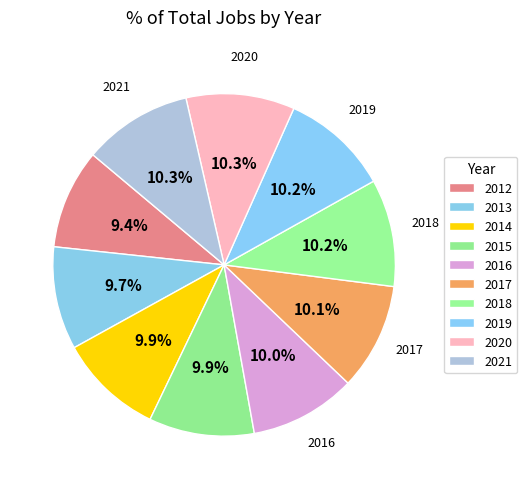

How many slices are in this pie chart?

10